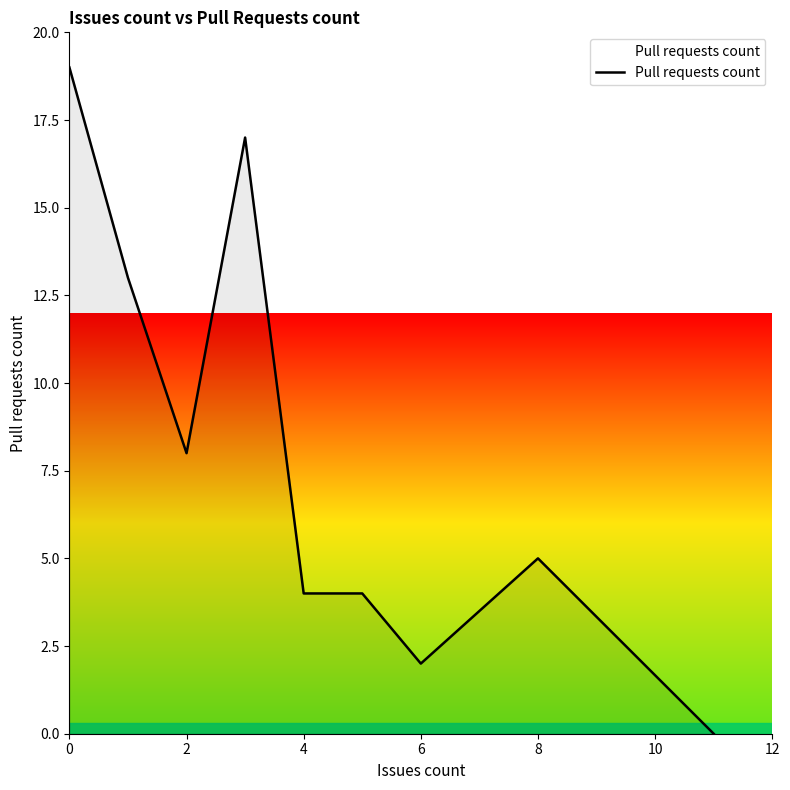

True or false: the data has more than 1 interior local peaks.

True